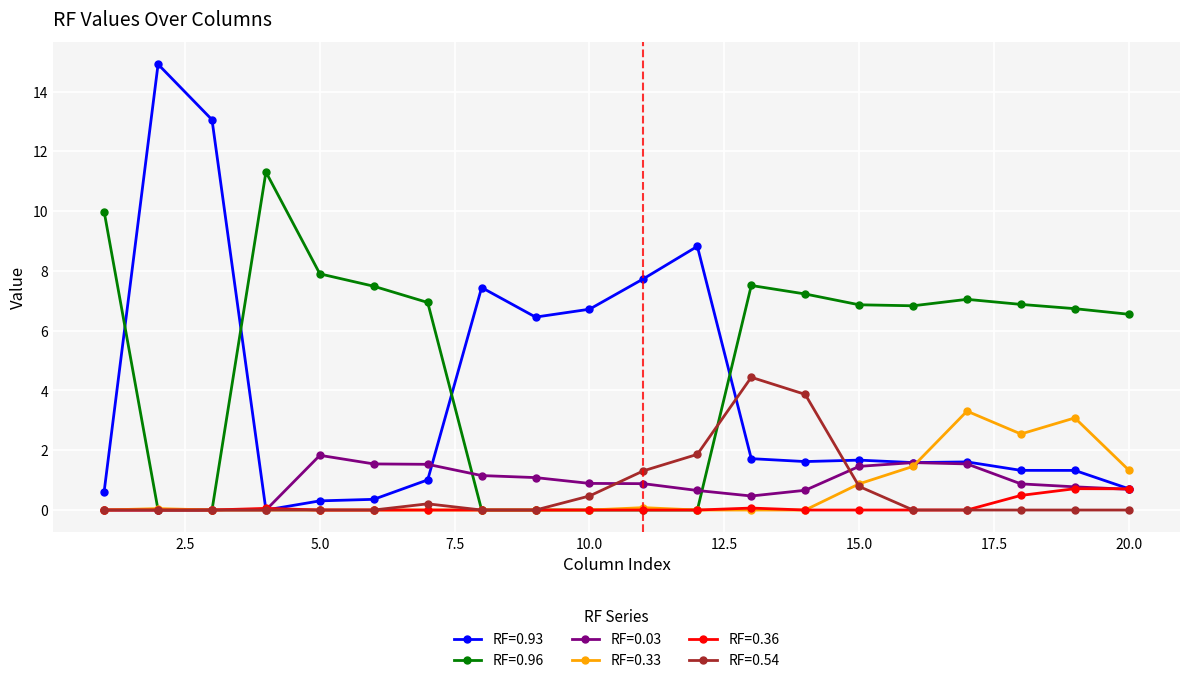

What is the sum of all RF=0.93 values?

79.0